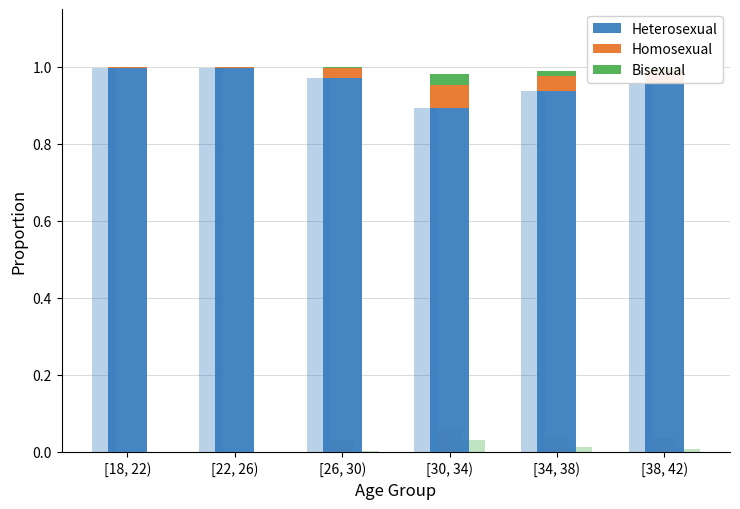

What is the label of the 3rd bar from the left?

[26, 30)